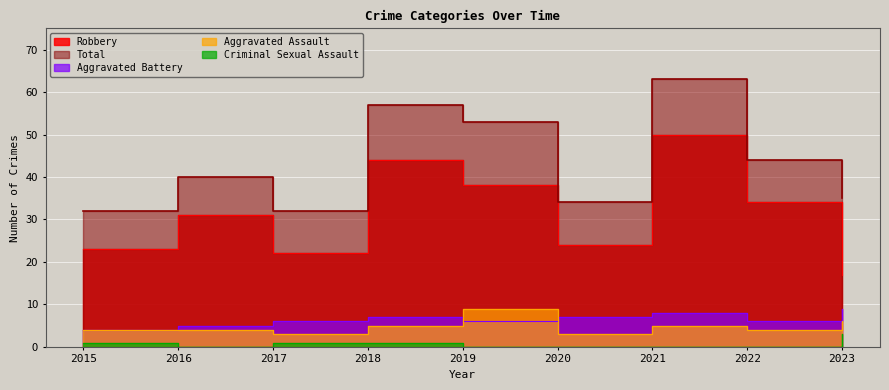

At how many categories does at least one series exceed 26?

9